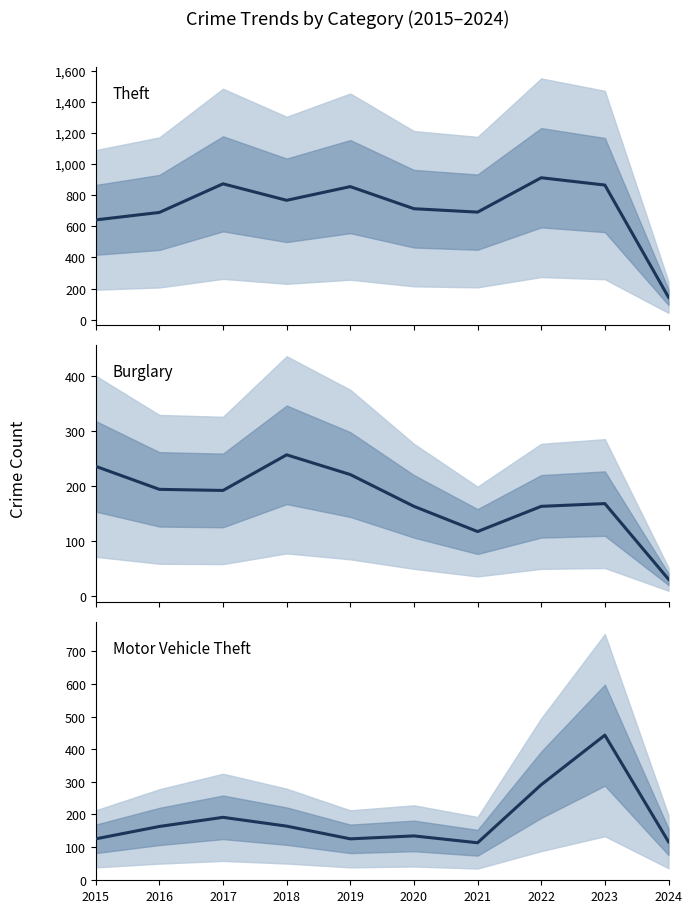

What is the sum of all Motor Vehicle Theft values?

1865